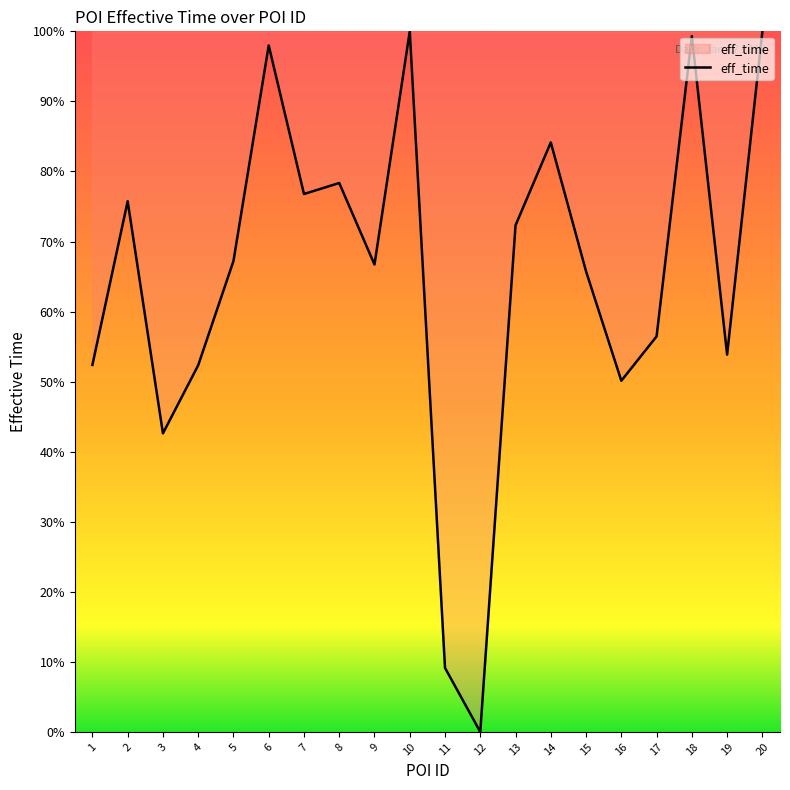

What is the maximum value shown in the chart?

100.0